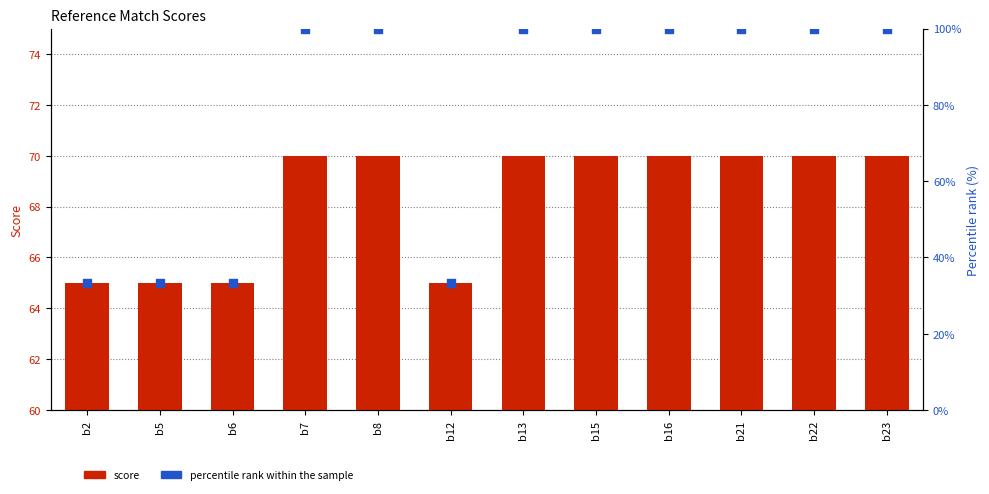

Which series has the largest Y range (max minus min)?

percentile rank within the sample